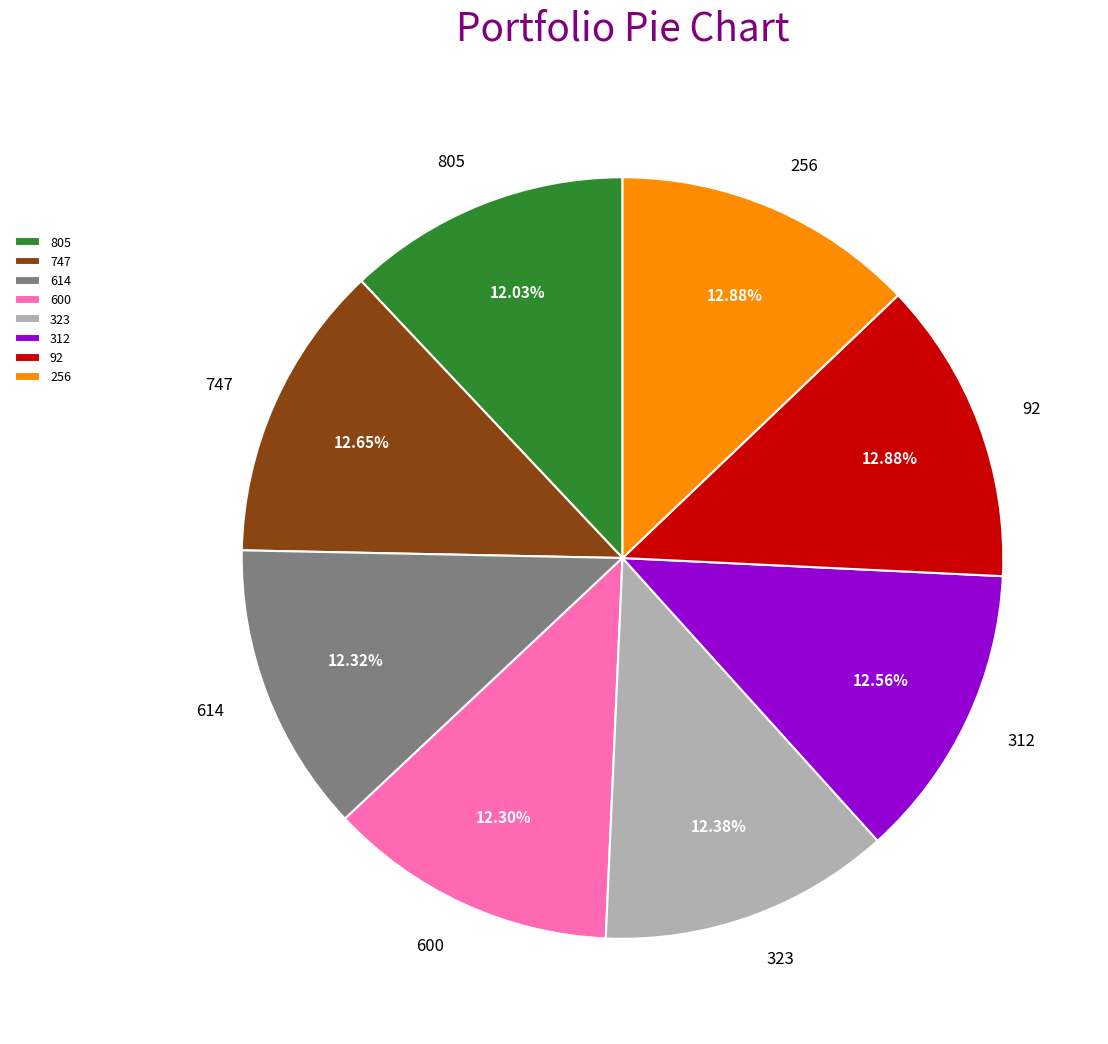

To the nearest percent, what percentage of the pie is 747?

13%